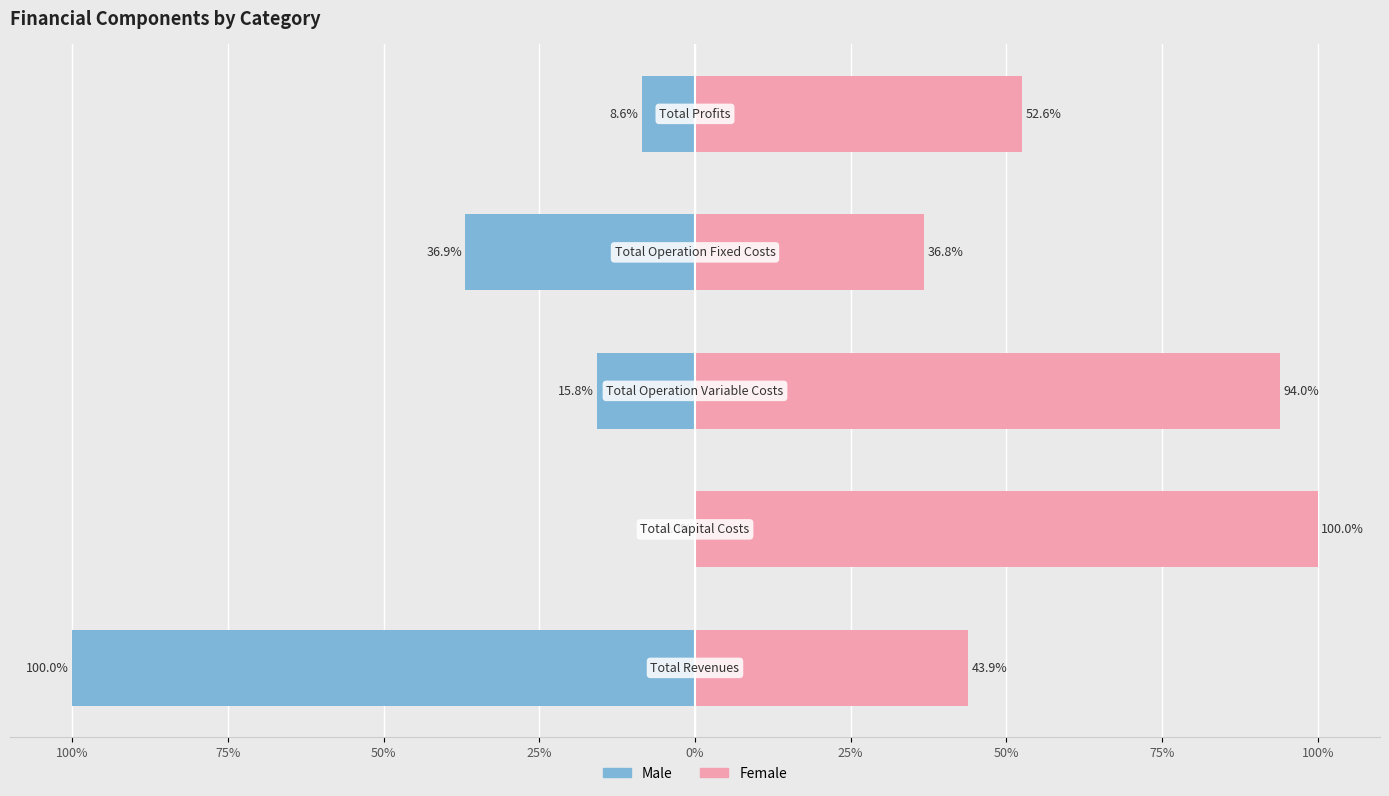

Reading left to right, transcribe all the data shown in this chart.

Male: 100%=-100.0	75%=0.0	50%=-15.8	25%=-36.9	0%=-8.6
Female: 100%=43.9	75%=100.0	50%=94.0	25%=36.8	0%=52.6